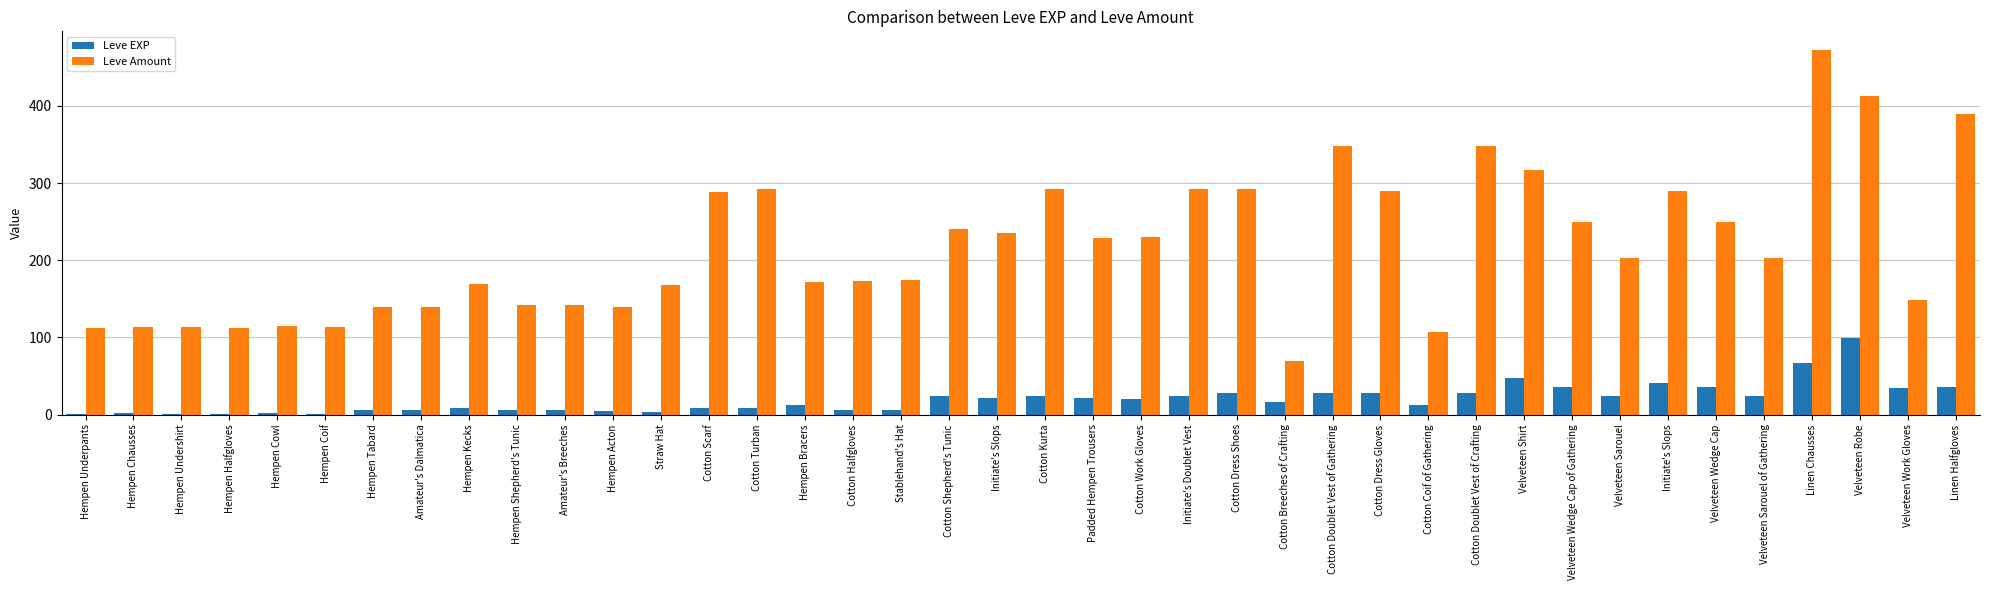

How many series are shown in this chart?

2